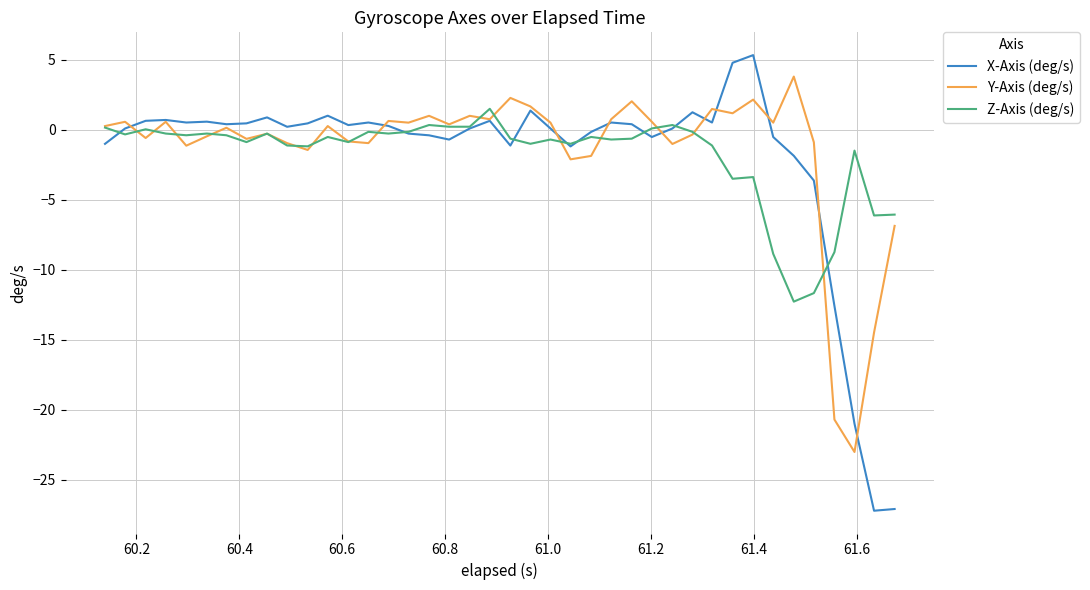

Rank the series by their maximum value, from lowest to highest.

Z-Axis (deg/s), Y-Axis (deg/s), X-Axis (deg/s)